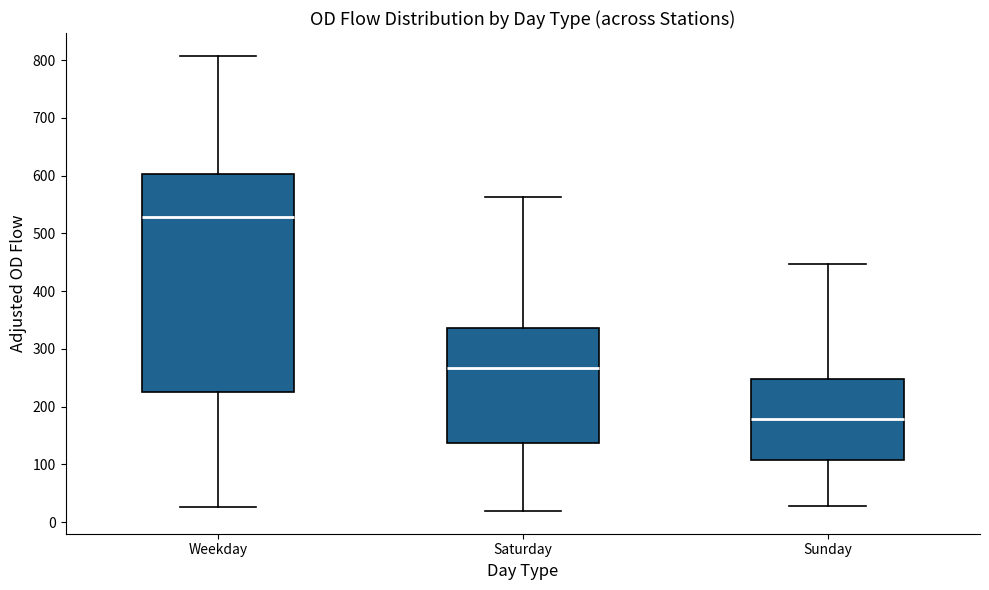

Which box has the highest median line?

Weekday